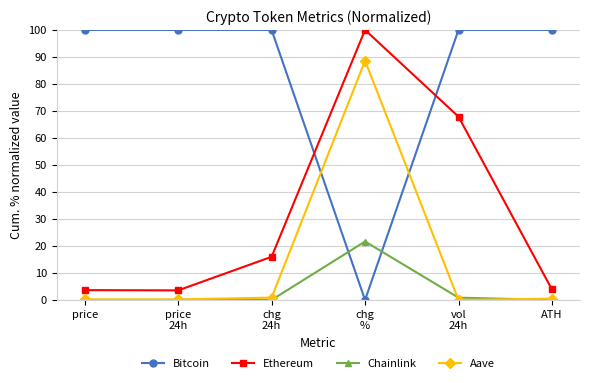

What position from the right is price?

6